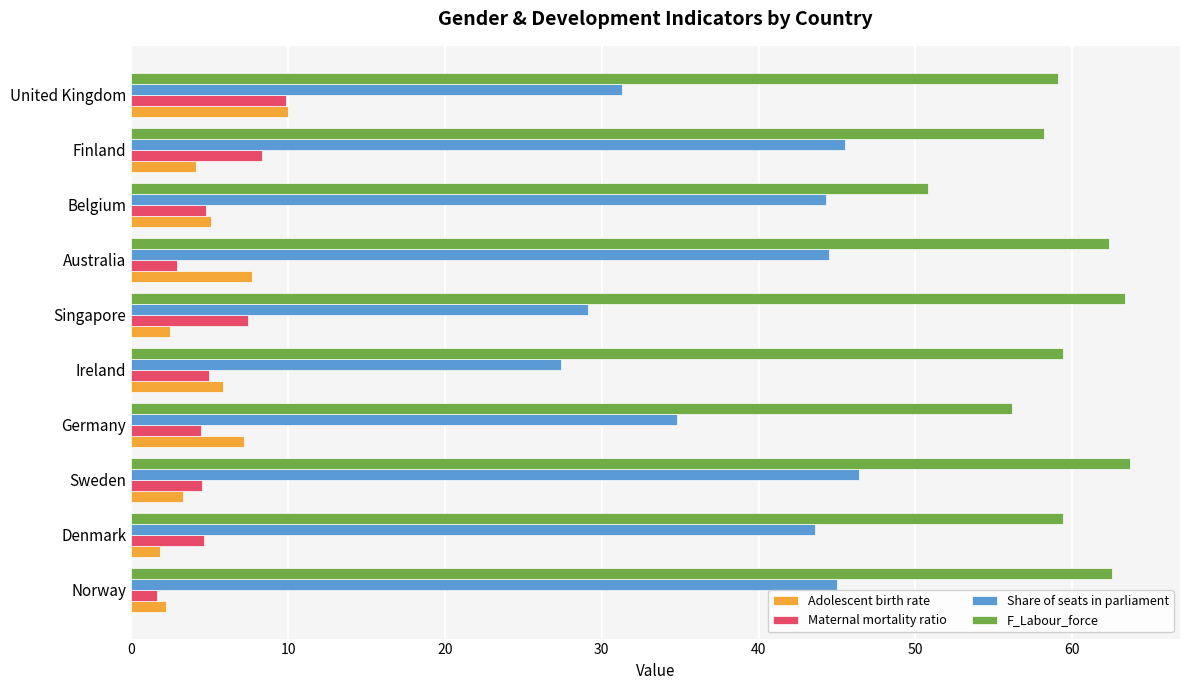

What is the total value across all series at Sweden?

117.9